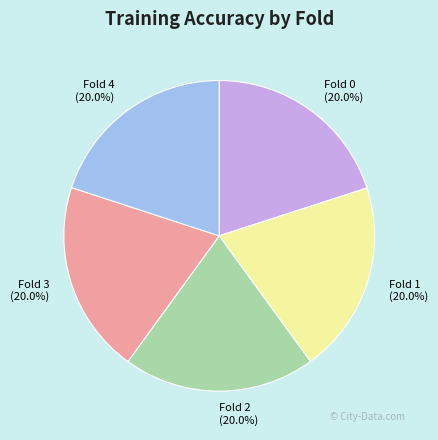

Does Fold 0 account for over 50% of the chart?

No